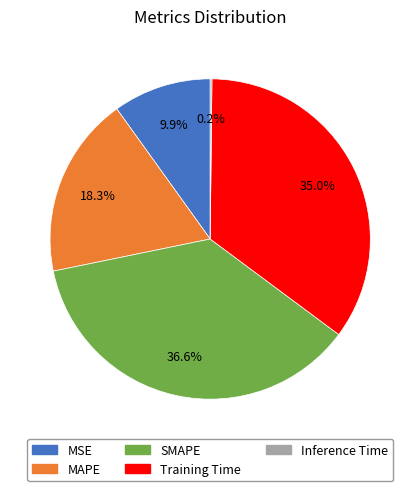

Does Training Time account for over 50% of the chart?

No